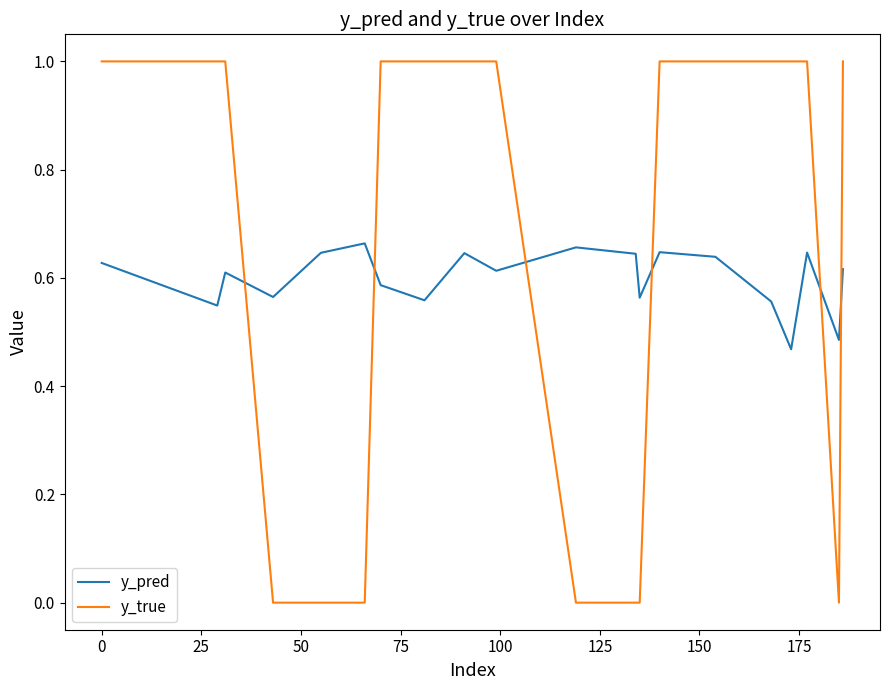

Which series ends up on top after the final intersection of y_pred and y_true?

y_true